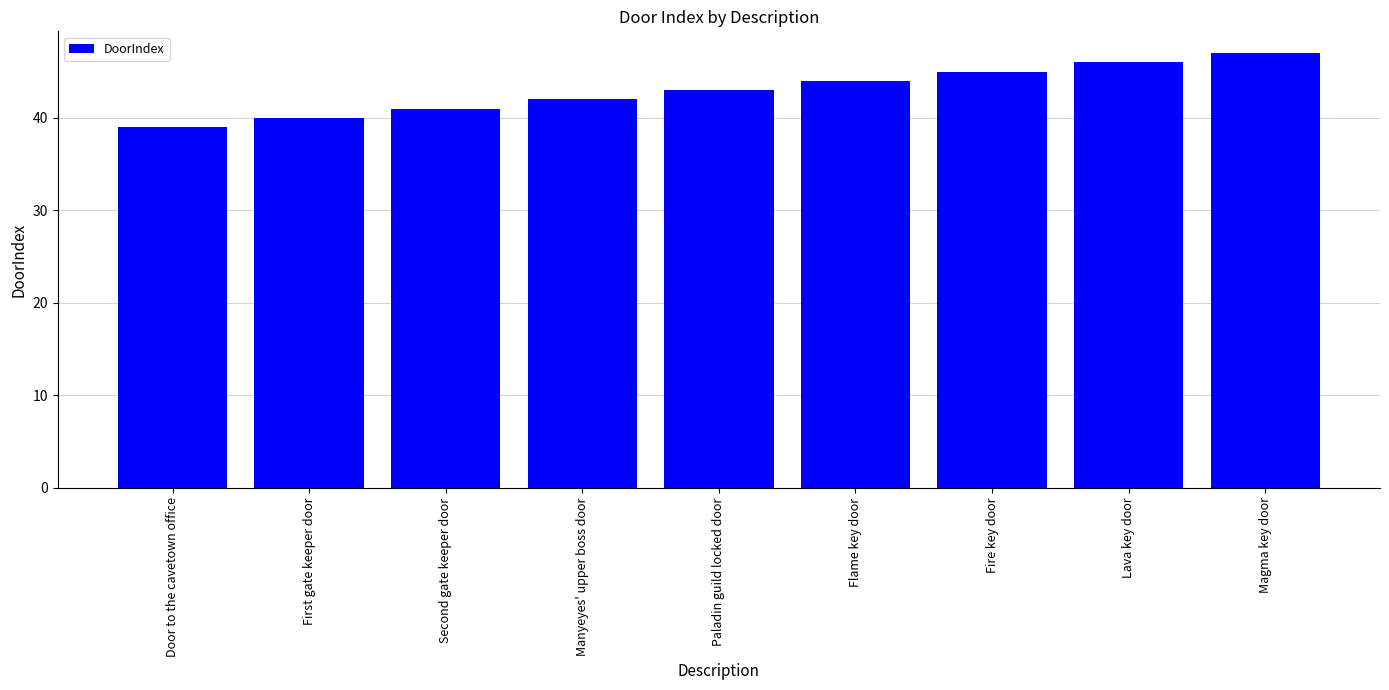

List the labels in order of value, smallest first.

Door to the cavetown office, First gate keeper door, Second gate keeper door, Manyeyes' upper boss door, Paladin guild locked door, Flame key door, Fire key door, Lava key door, Magma key door